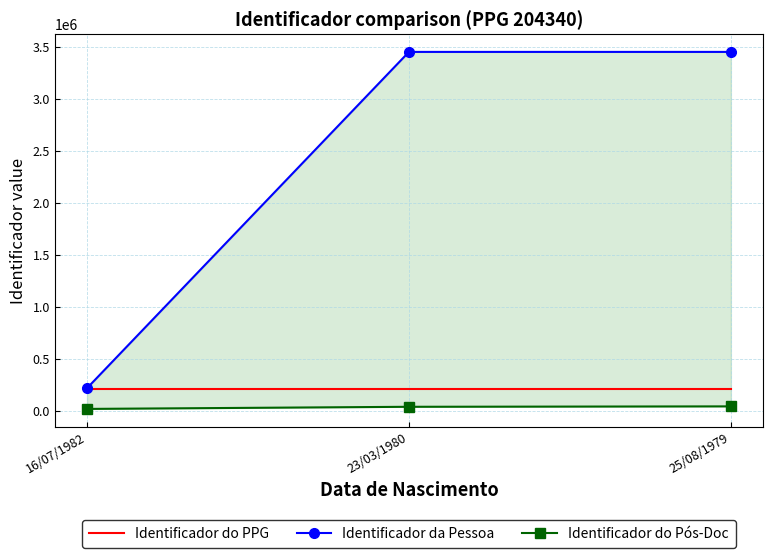

Between 25/08/1979 and 16/07/1982, which is larger?

25/08/1979